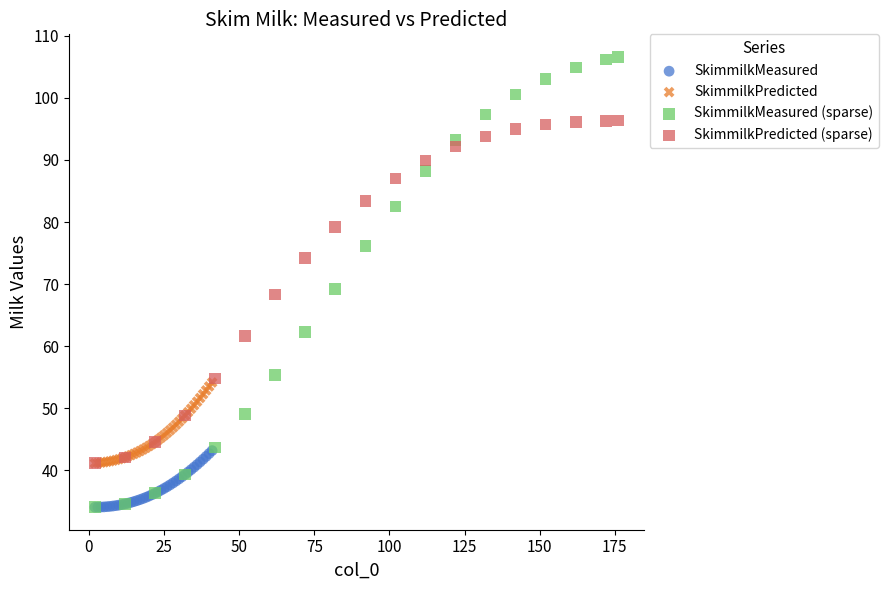

Which series contains the highest Y value?

SkimmilkMeasured (sparse)